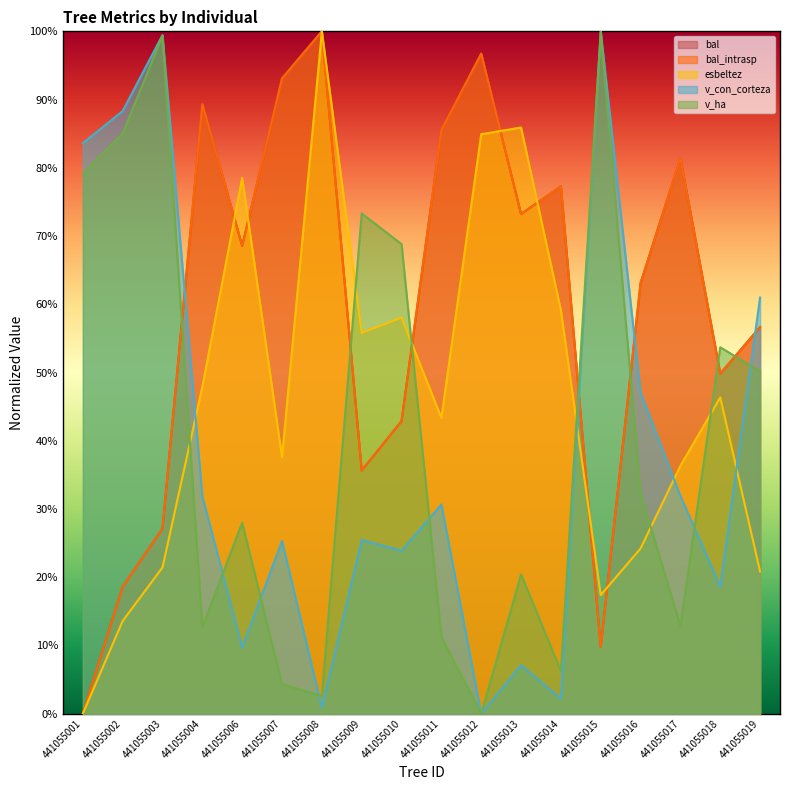

List the labels in order of v_ha value, smallest first.

441055012, 441055008, 441055007, 441055014, 441055011, 441055004, 441055017, 441055013, 441055006, 441055016, 441055019, 441055018, 441055010, 441055009, 441055001, 441055002, 441055003, 441055015